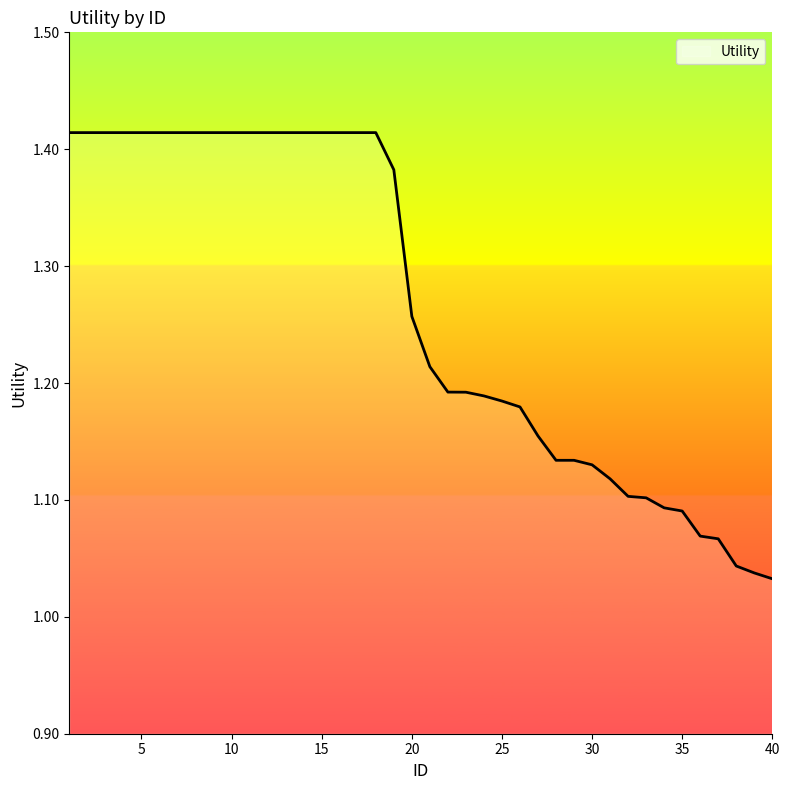

What is the difference between the maximum and minimum values?

0.4